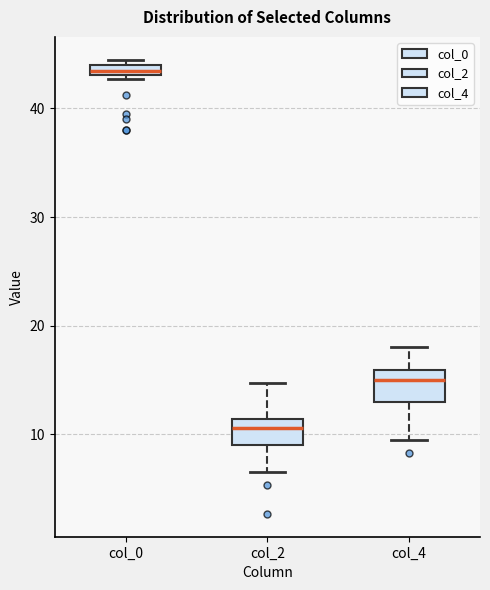

Where does the upper whisker of the box for col_4 end on the y-axis? The values are not printed on the chart, so give them approximately, as read against the axis.

18